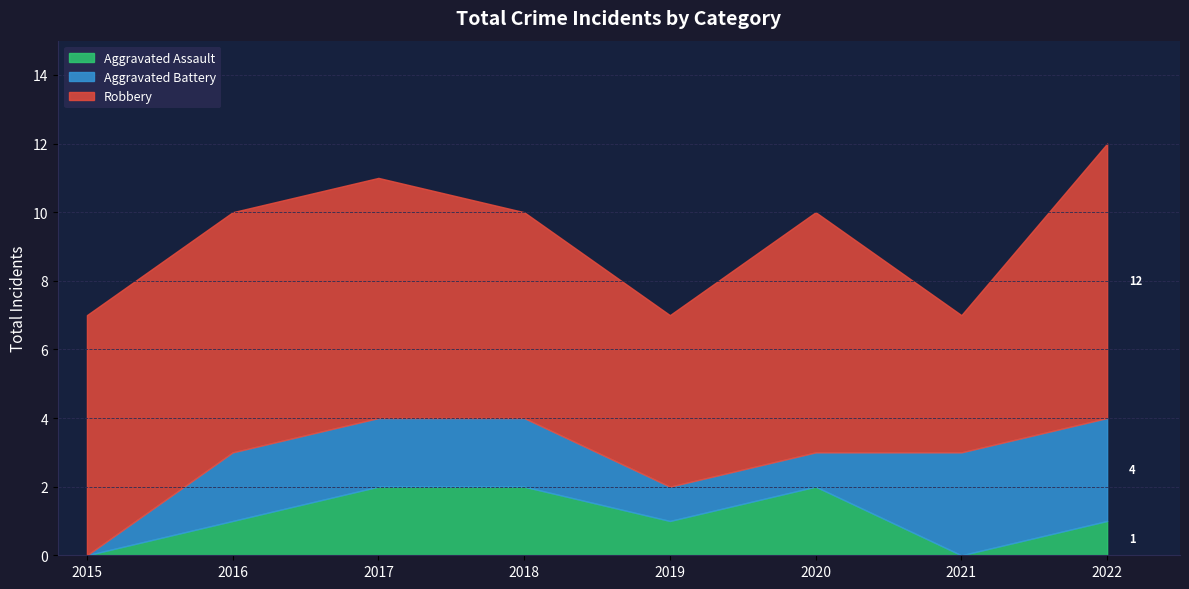

What is the total value across all series at 2018?

10